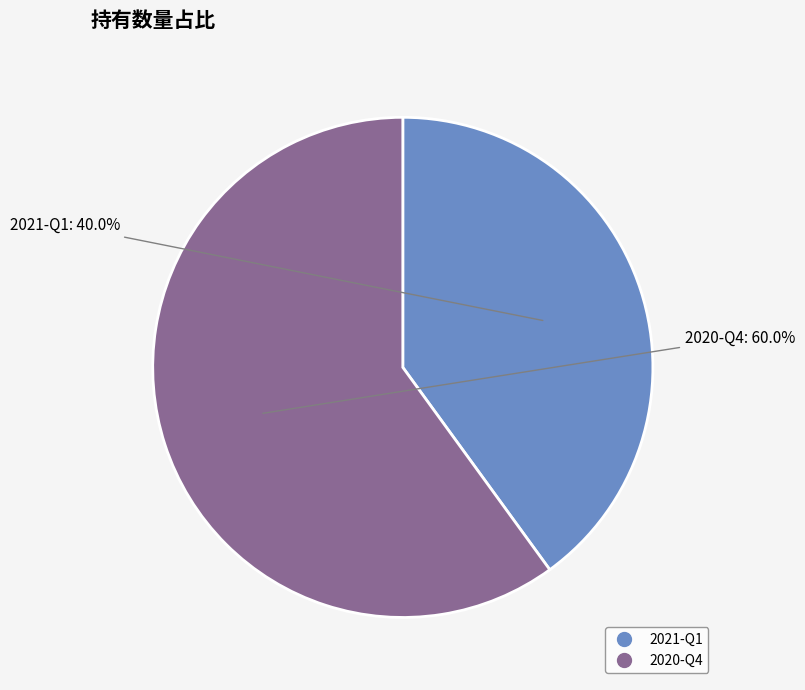

The 2021-Q1 slice represents 29% of the pie. True or false?

False